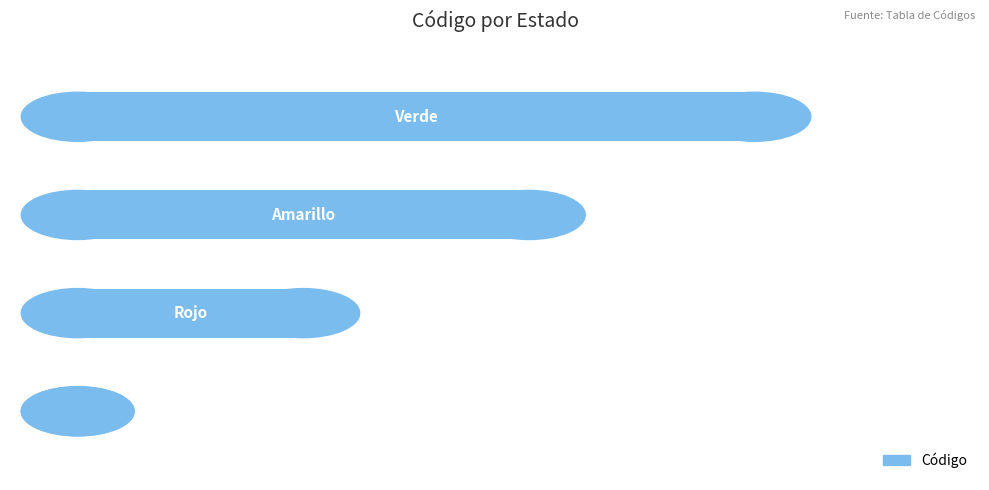

What is the sum of all values?

6